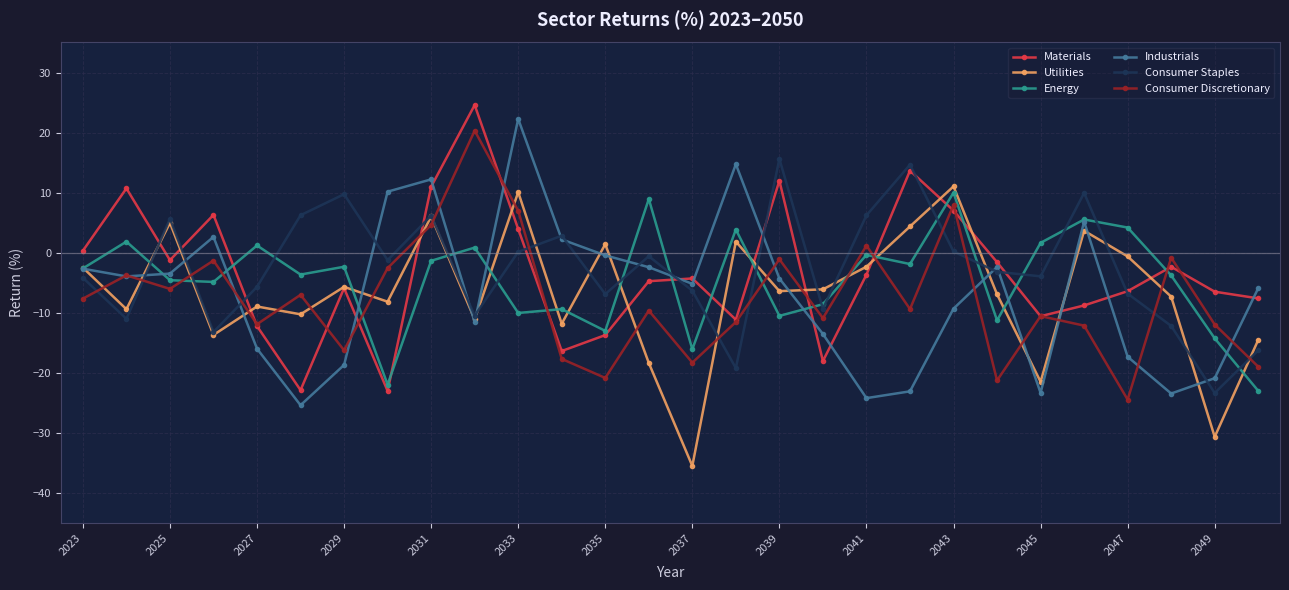

How many negative values does the Materials series have?

19